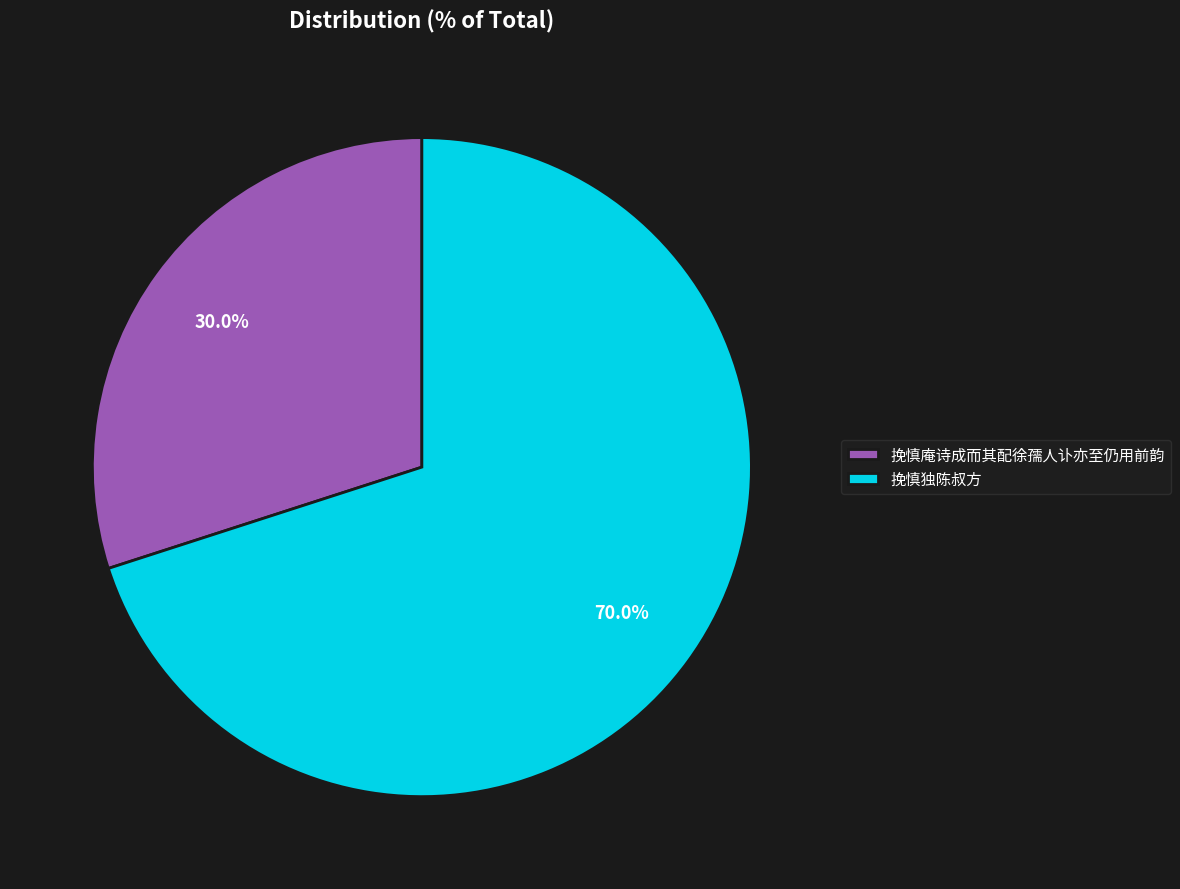

To the nearest percent, what is the difference between the 挽慎庵诗成而其配徐孺人讣亦至仍用前韵 and 挽慎独陈叔方 slice percentages?

40%